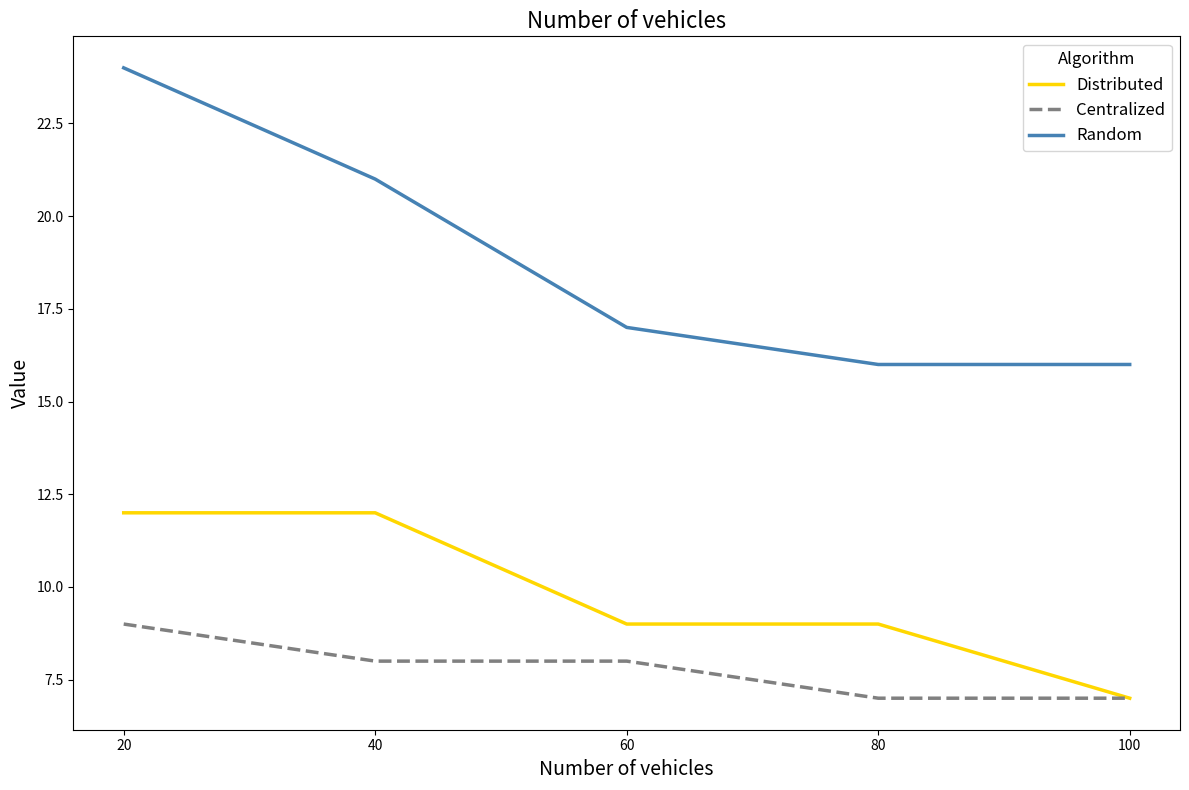

Does the chart have visible grid lines?

No